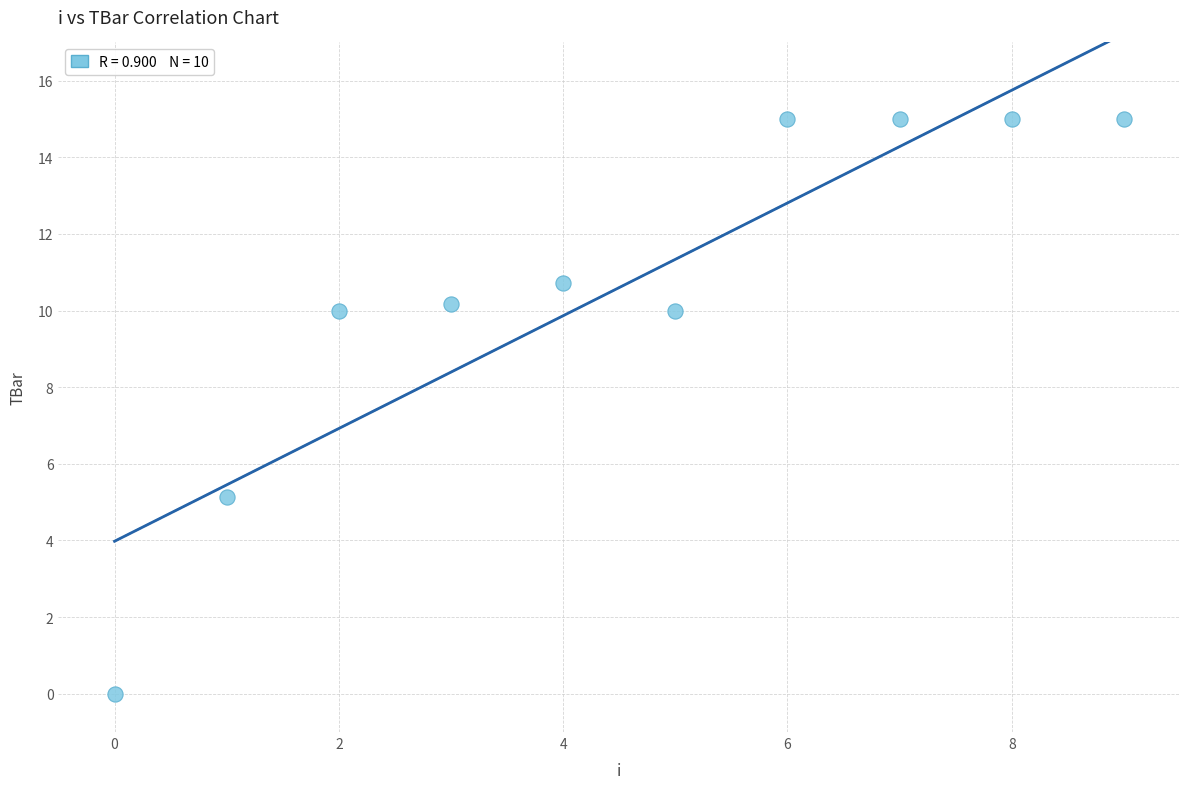

What Y value in the scatter plot is closest to 7?

5.1